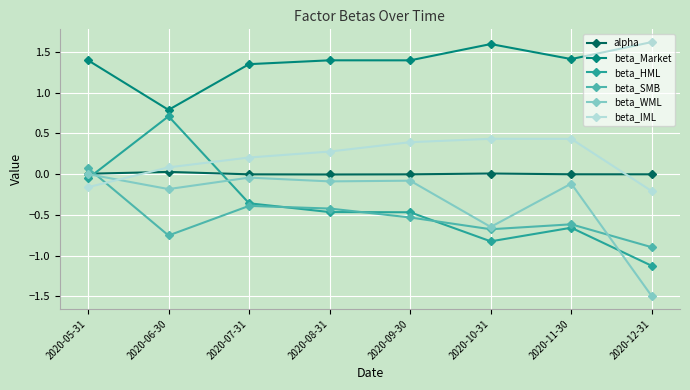

True or false: beta_Market has a value of 1.4 at 2020-09-30.

True